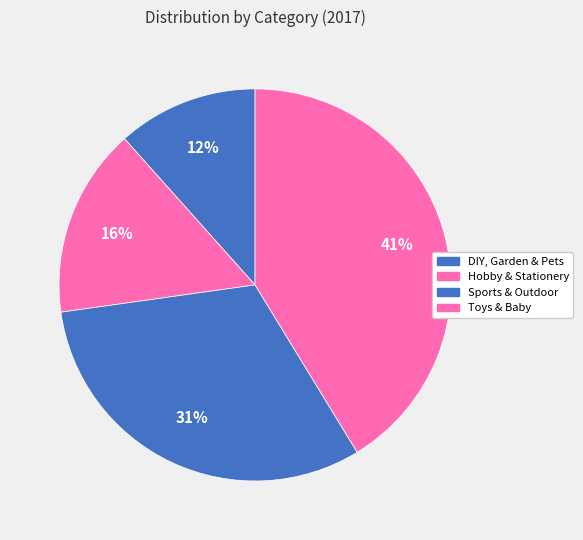

How many slices are in this pie chart?

4